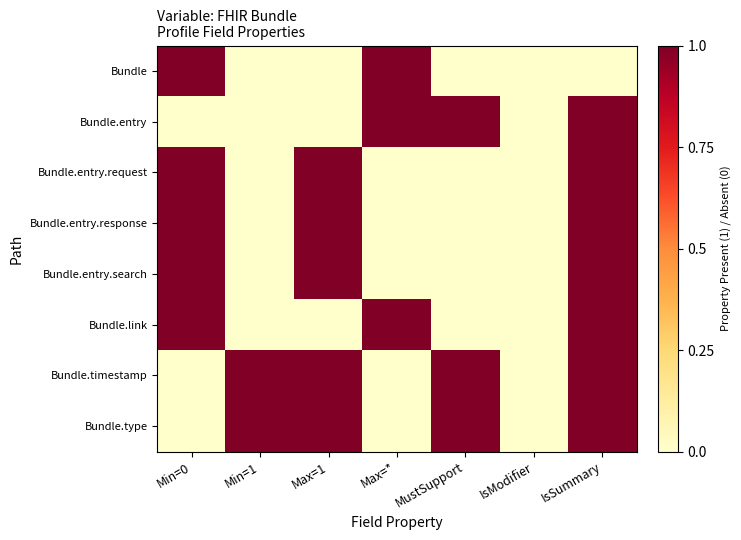

At IsModifier, list the series in order from smallest to largest.

Bundle, Bundle.entry, Bundle.entry.request, Bundle.entry.response, Bundle.entry.search, Bundle.link, Bundle.timestamp, Bundle.type